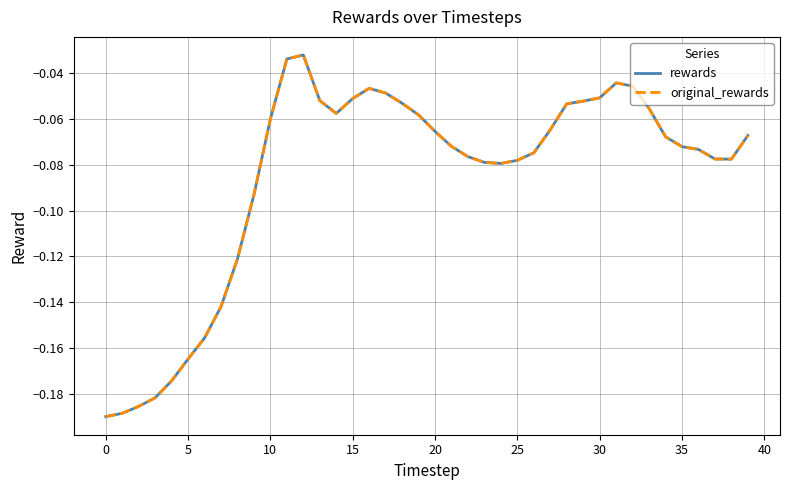

Where is the first local maximum for rewards?

12